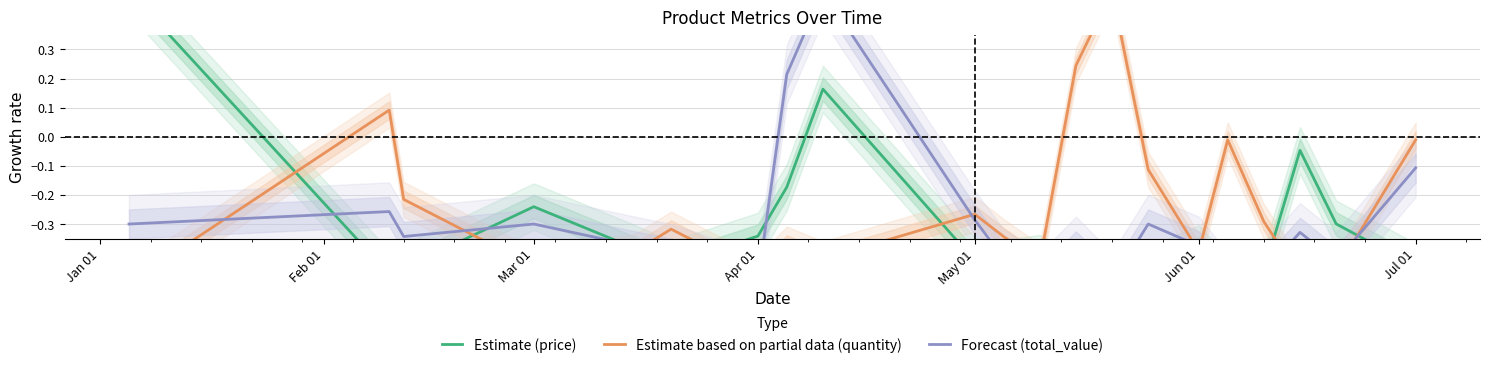

True or false: Estimate based on partial data (quantity) and Estimate (price) intersect in this chart.

True